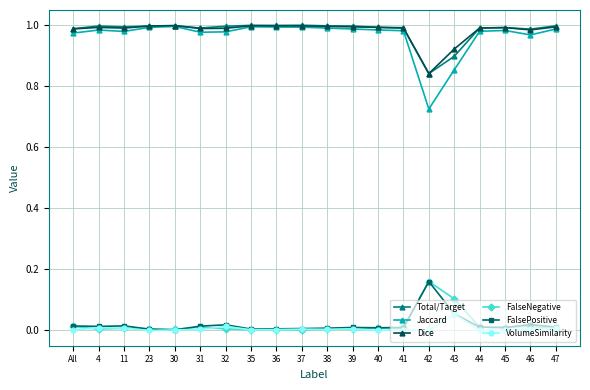

The value of Total/Target at 46 is 1.0. True or false?

True